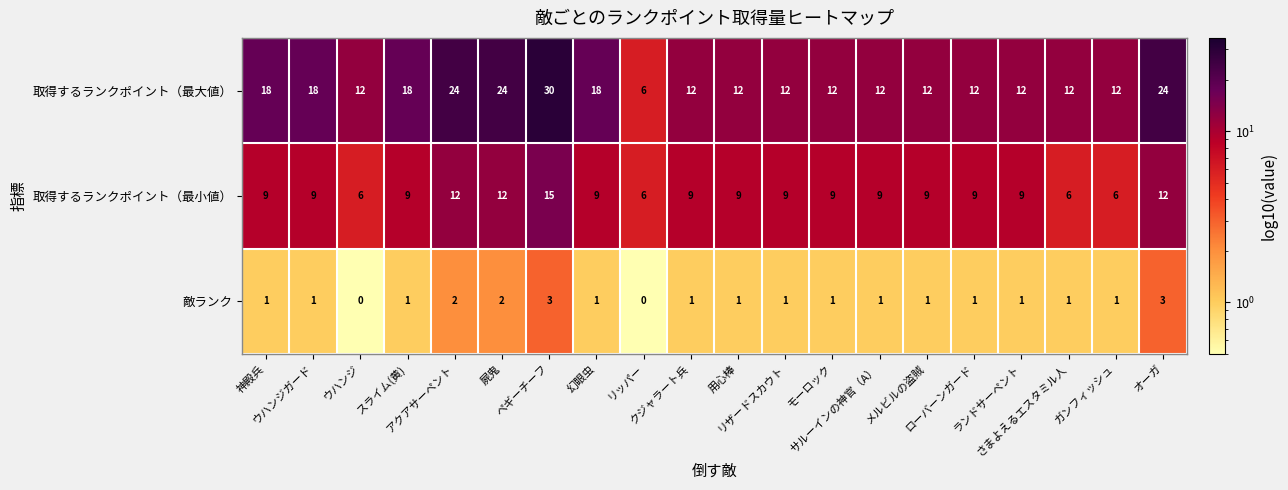

Between 幻眼虫 and リッパー, which series saw the biggest shift?

取得するランクポイント（最大値）